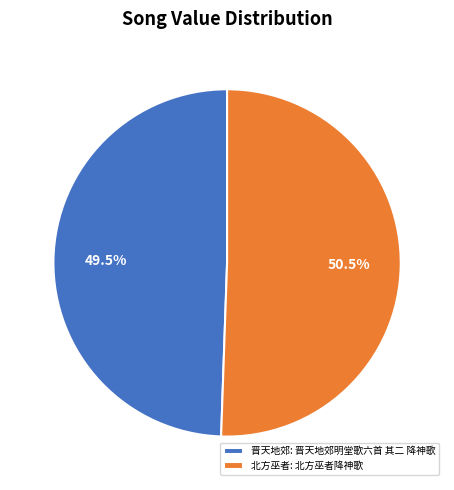

Between 晋天地郊: 晋天地郊明堂歌六首 其二 降神歌 and 北方巫者: 北方巫者降神歌, which is larger?

北方巫者: 北方巫者降神歌